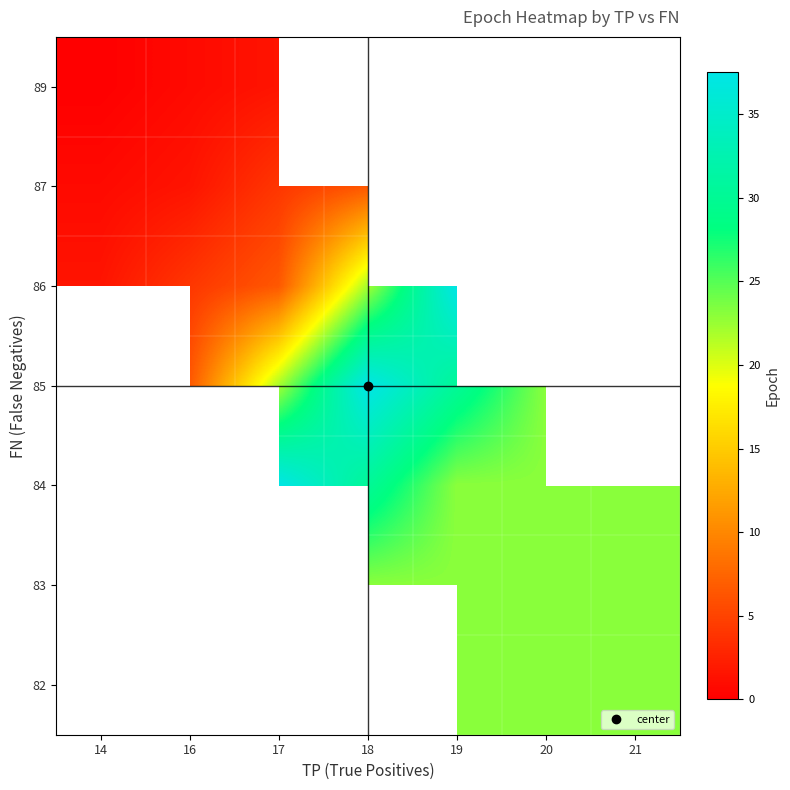

What is the greatest value displayed?

37.5